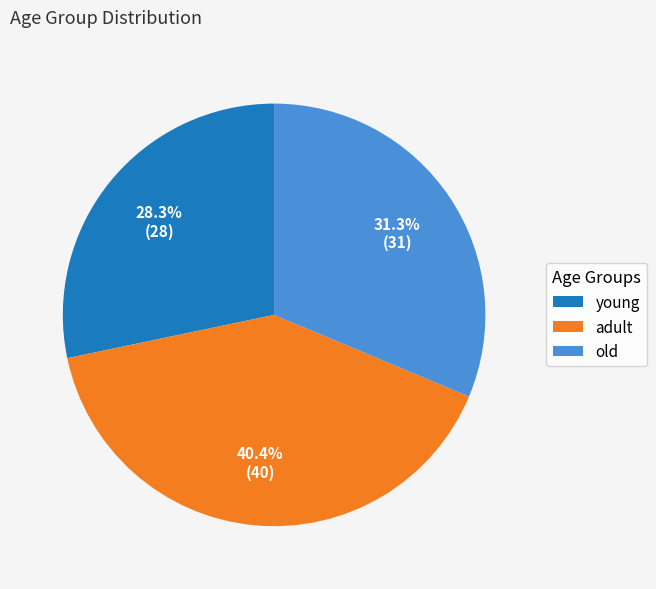

The adult slice represents 34% of the pie. True or false?

False